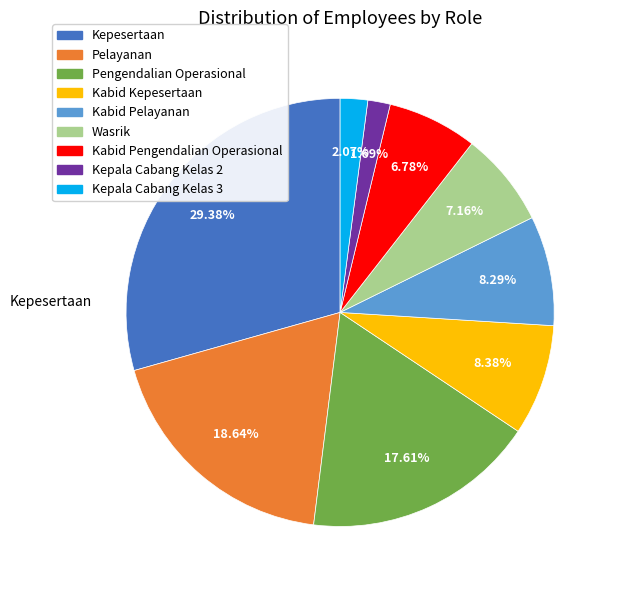

What percentage do Wasrik and Kepala Cabang Kelas 3 together represent?

9.2%